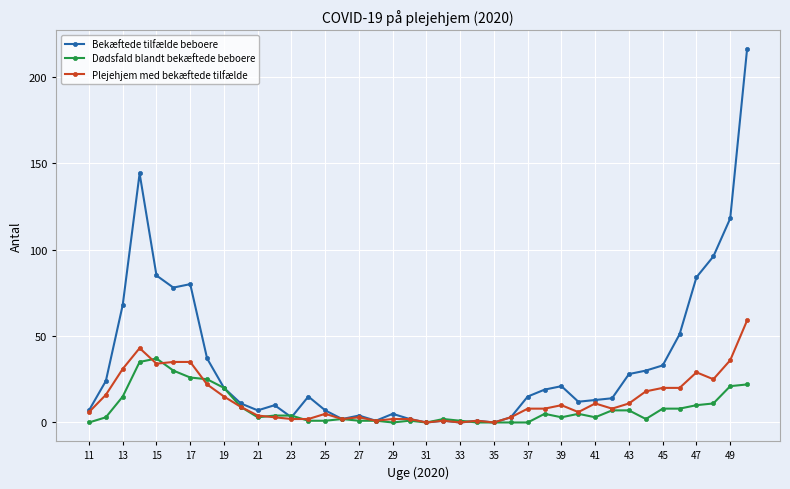

Which series has the widest spread of values?

Bekæftede tilfælde beboere